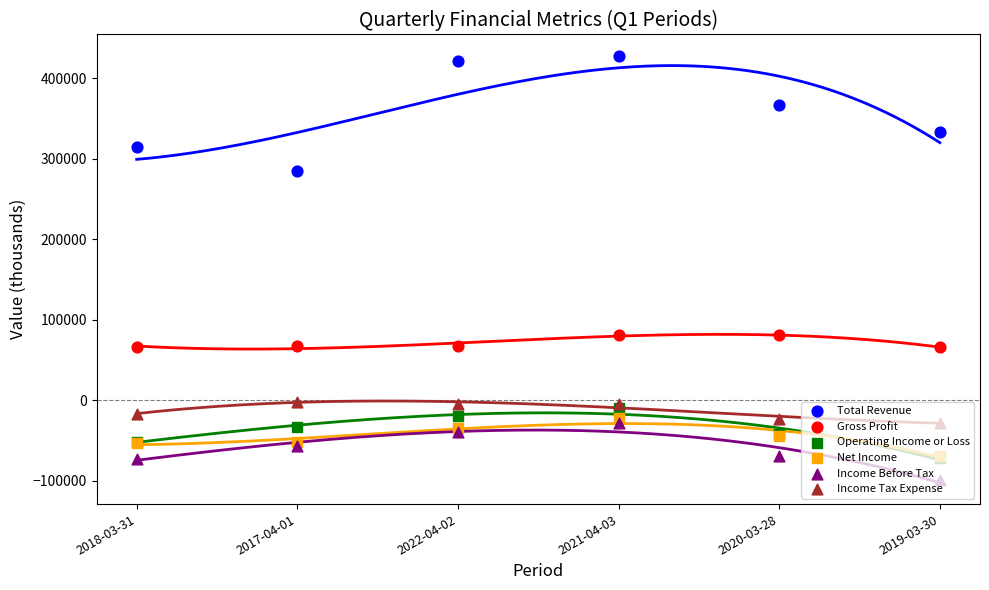

Is the value of Total Revenue at 2017-04-01 greater than the value of Income Before Tax at 2020-03-28?

Yes